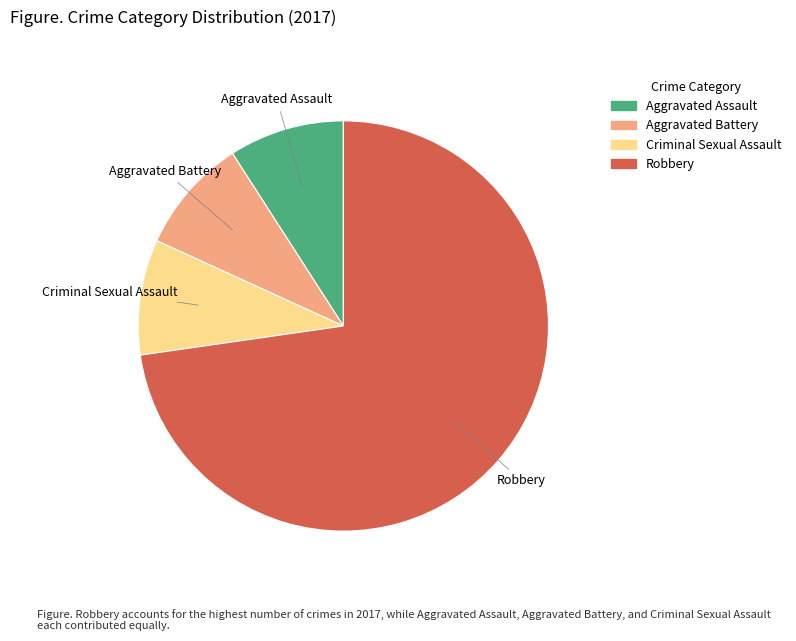

Which has a higher value, Criminal Sexual Assault or Robbery?

Robbery